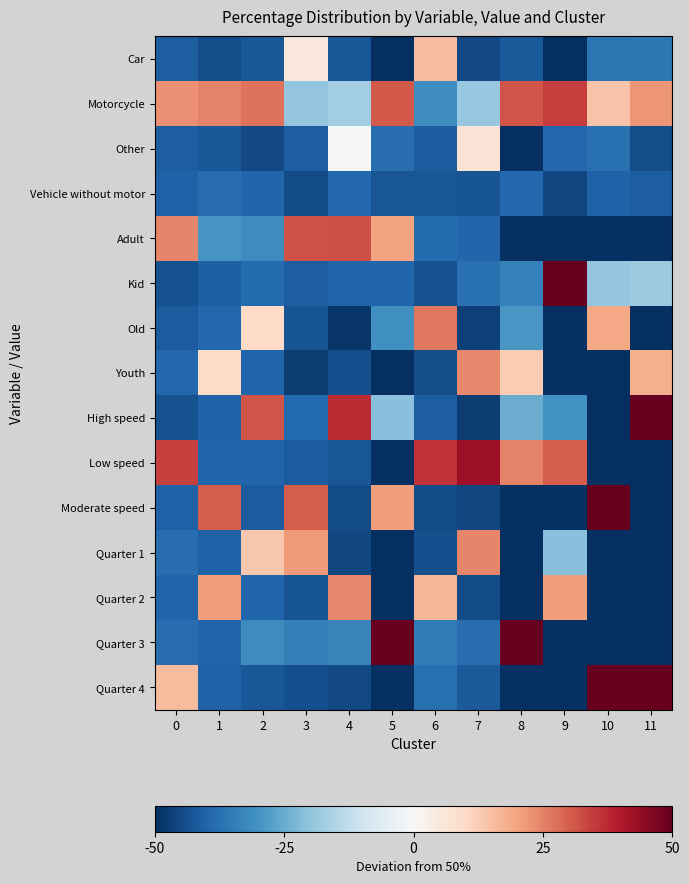

Which category has the lowest value across all series?

5